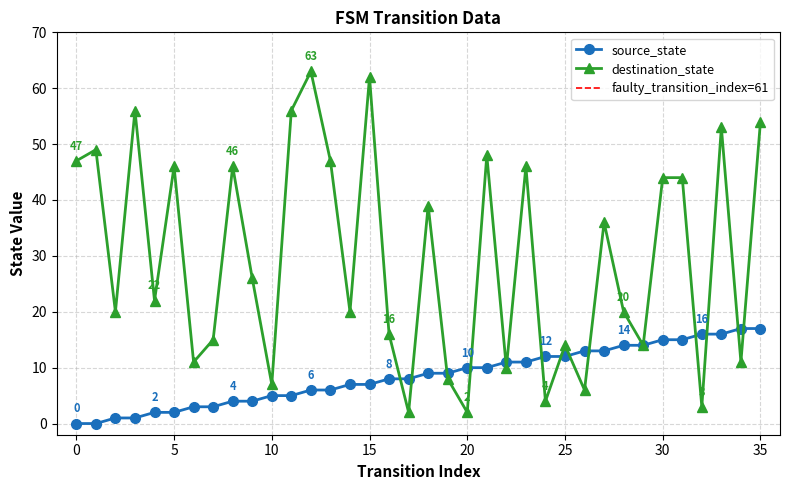

Reading left to right, list all the values displayed in this chart.

source_state: 0=0	1=0	2=1	3=1	4=2	5=2	6=3	7=3	8=4	9=4	10=5	11=5	12=6	13=6	14=7	15=7	16=8	17=8	18=9	19=9	20=10	21=10	22=11	23=11	24=12	25=12	26=13	27=13	28=14	29=14	30=15	31=15	32=16	33=16	34=17	35=17
destination_state: 0=47	1=49	2=20	3=56	4=22	5=46	6=11	7=15	8=46	9=26	10=7	11=56	12=63	13=47	14=20	15=62	16=16	17=2	18=39	19=8	20=2	21=48	22=10	23=46	24=4	25=14	26=6	27=36	28=20	29=14	30=44	31=44	32=3	33=53	34=11	35=54